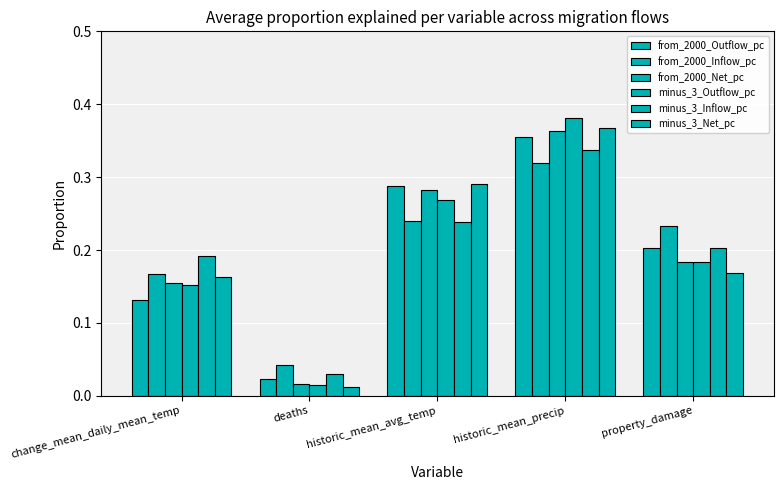

What is the label of the 5th bar from the right?

change_mean_daily_mean_temp